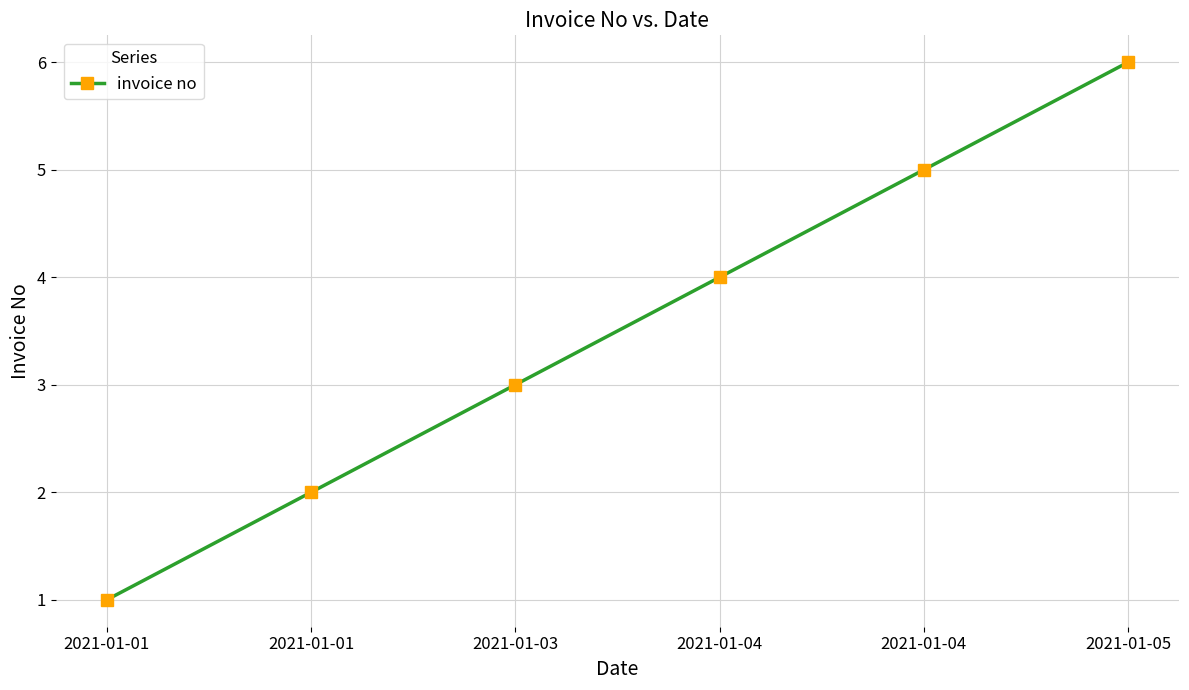

What is the difference between the maximum and minimum values?

5